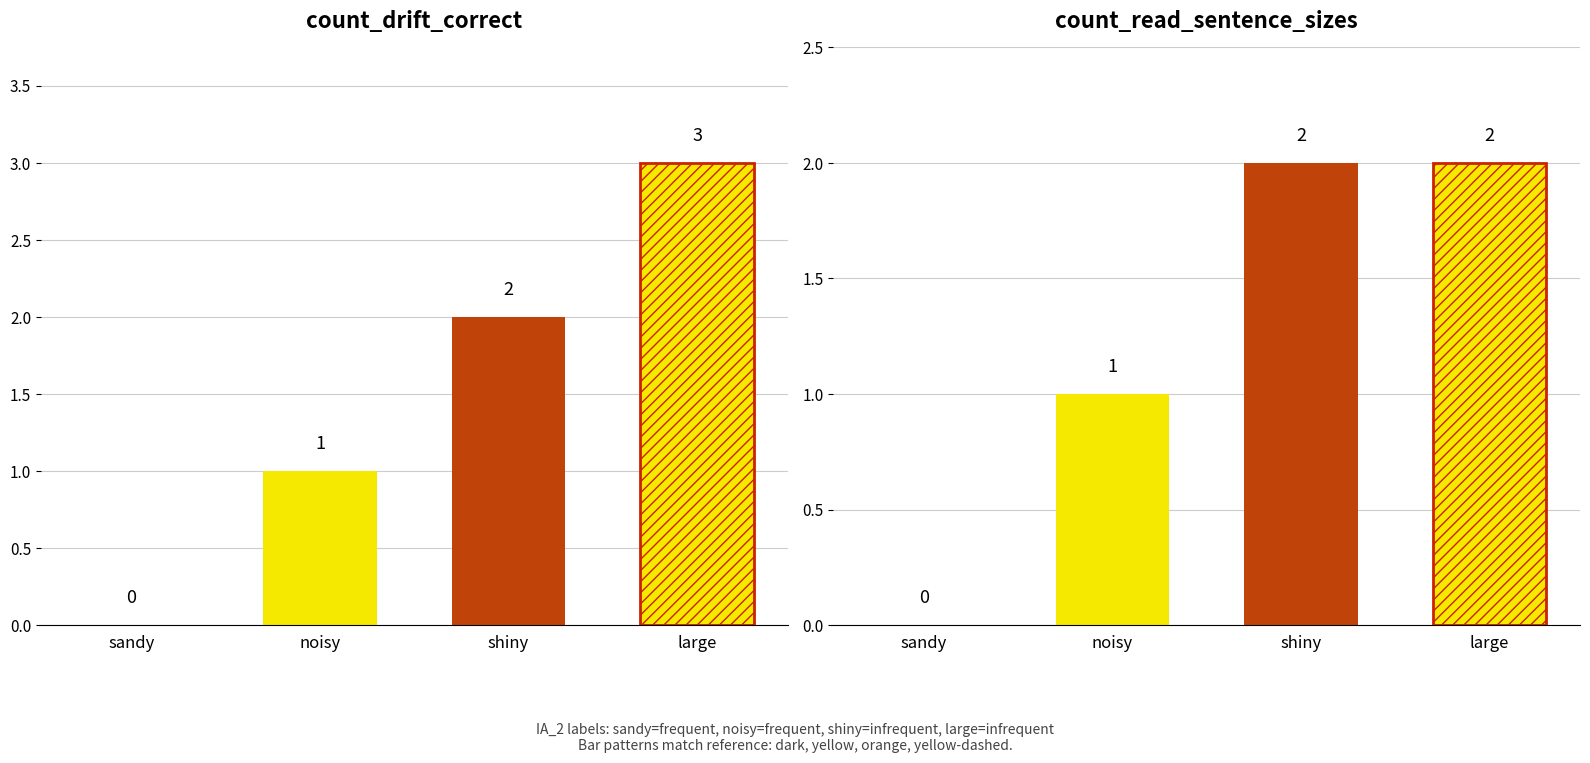

What is the difference between the second highest and second lowest values in the count_read_sentence_sizes series?

1